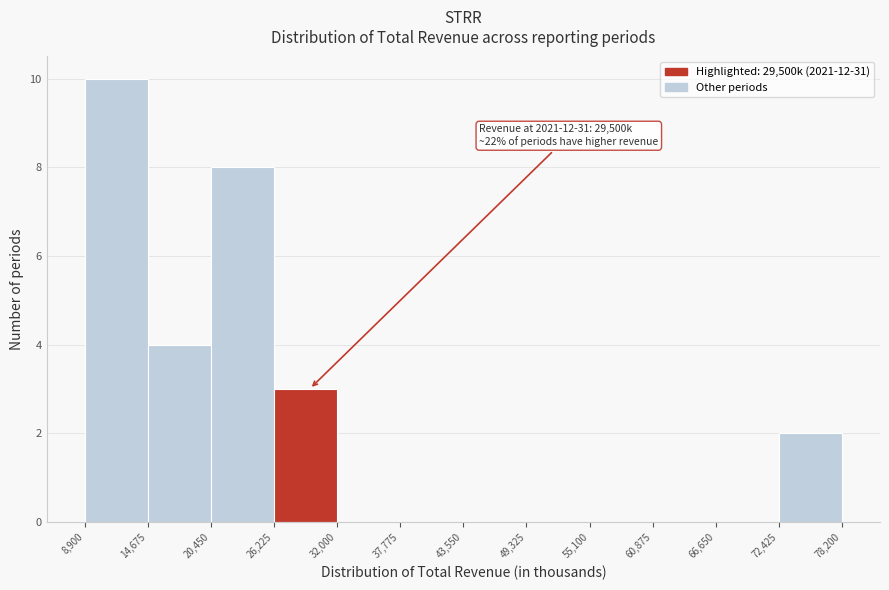

Over which range of the x-axis is the bar tallest?

8,900 to 14,675